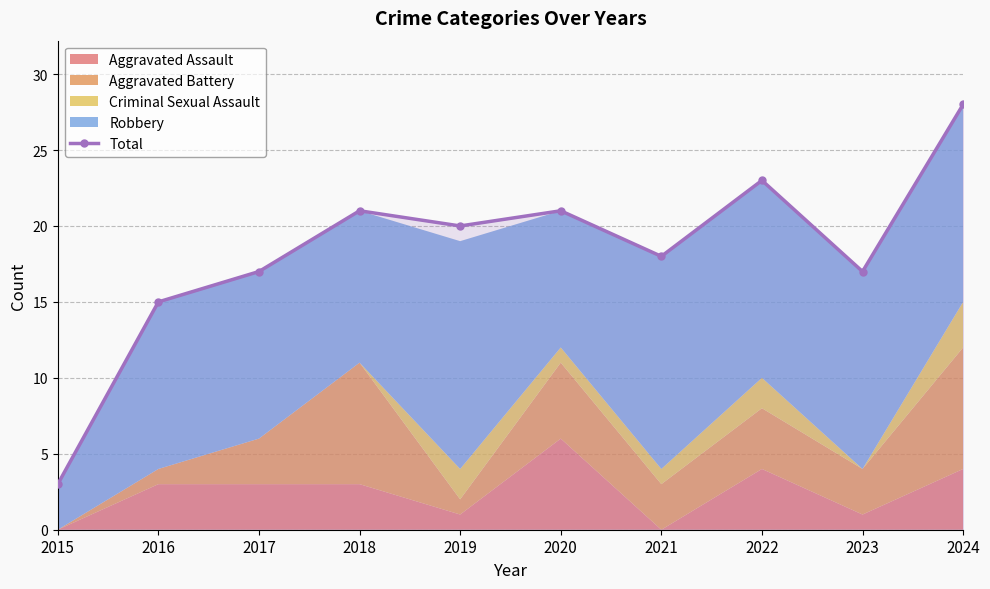

What value does the data have at 2022?

23